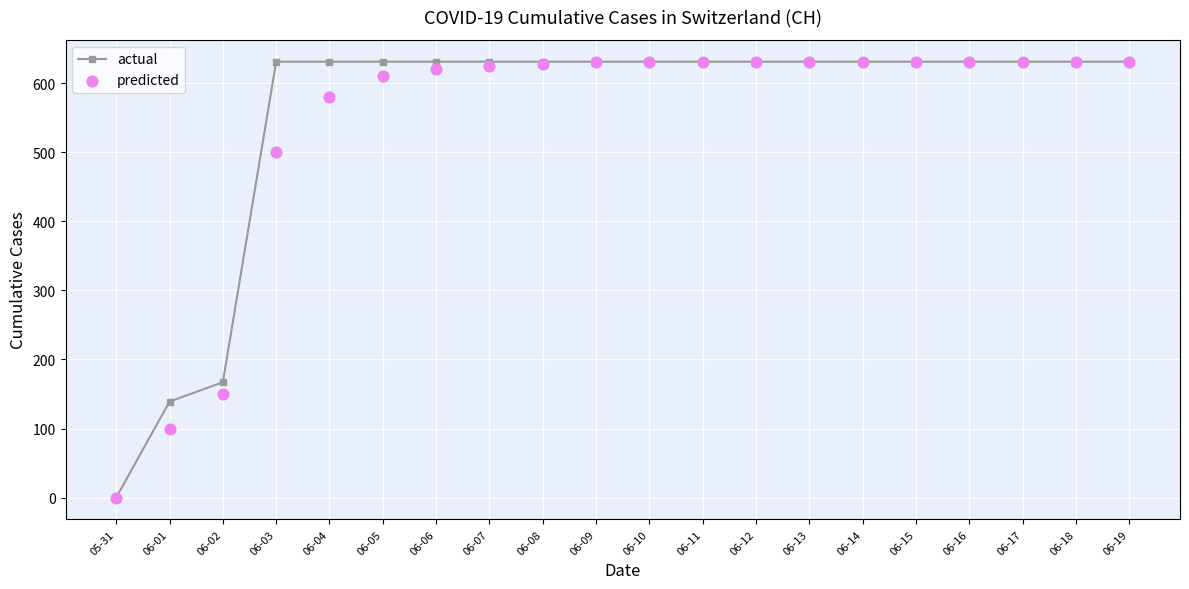

Which series has the largest Y range (max minus min)?

actual